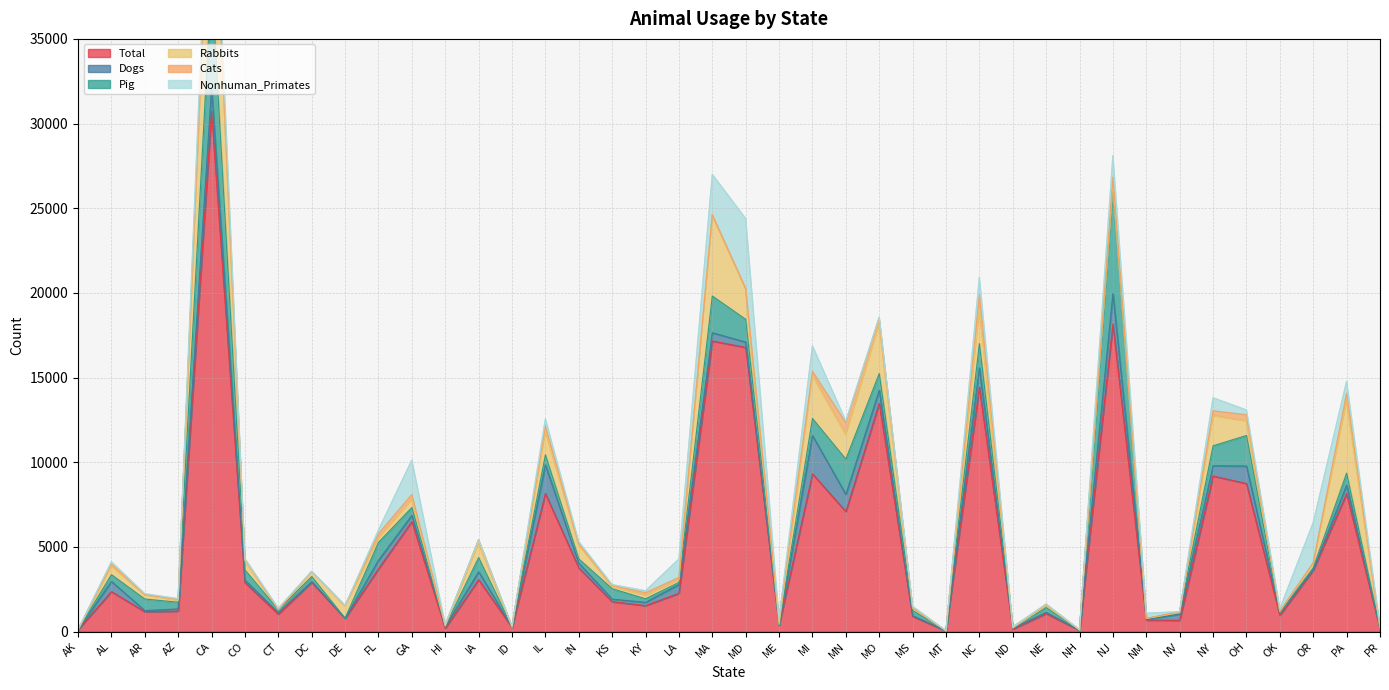

Where is the first local minimum for Nonhuman_Primates?

AZ